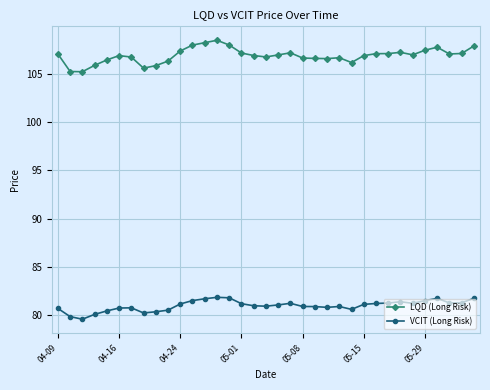

What is the lowest value of the LQD (Long Risk) series?

105.2